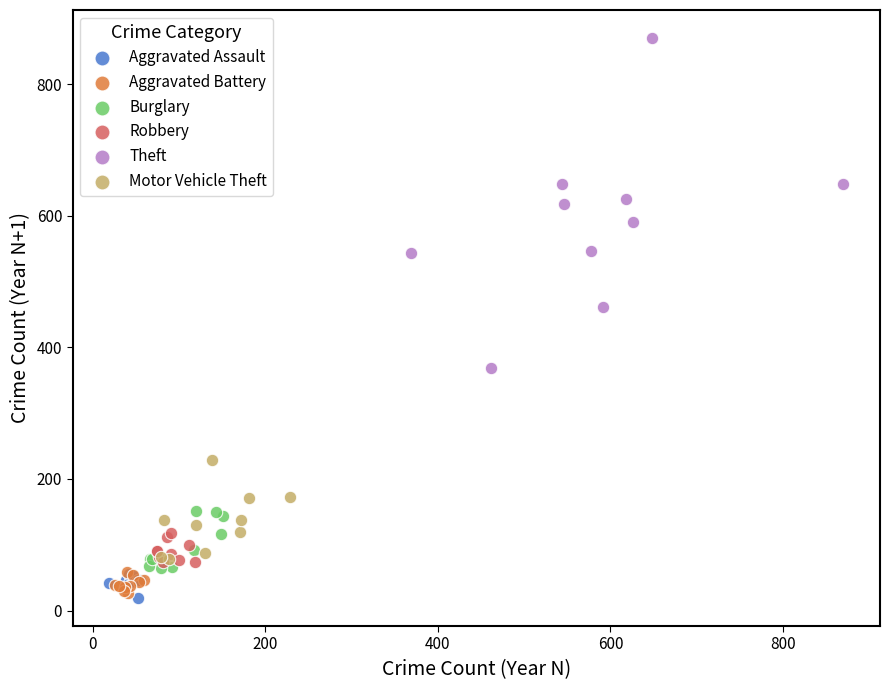

Which series has the widest spread of Y values?

Theft